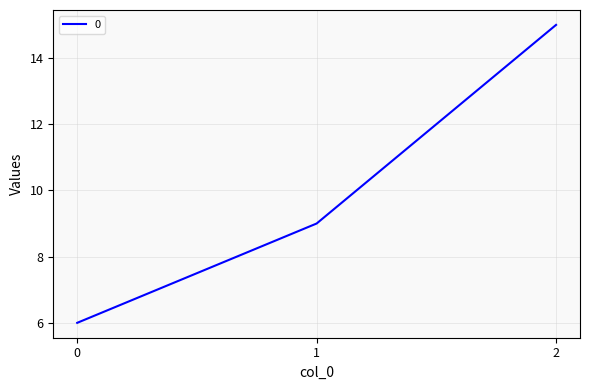

Read the value at 2.

15